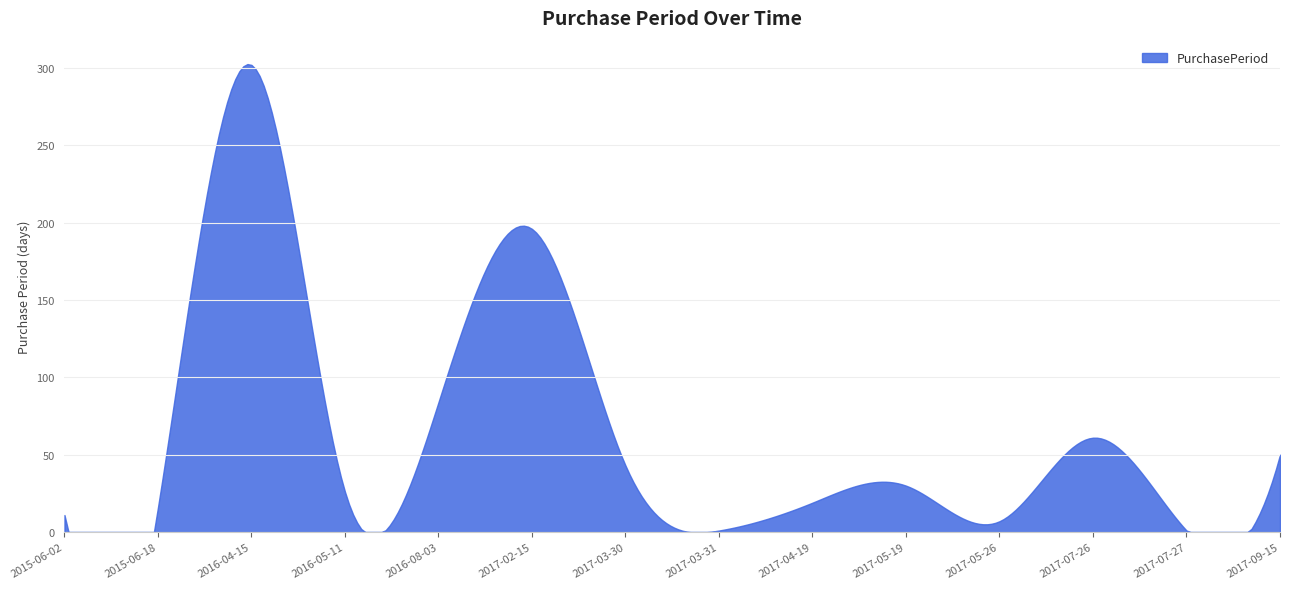

Count the number of data series in this chart.

1